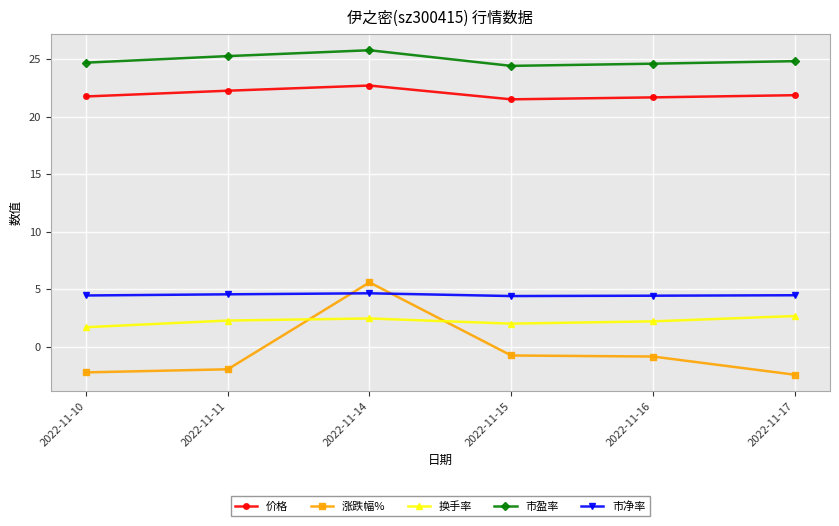

True or false: 市净率 has more than 2 interior local peaks.

False